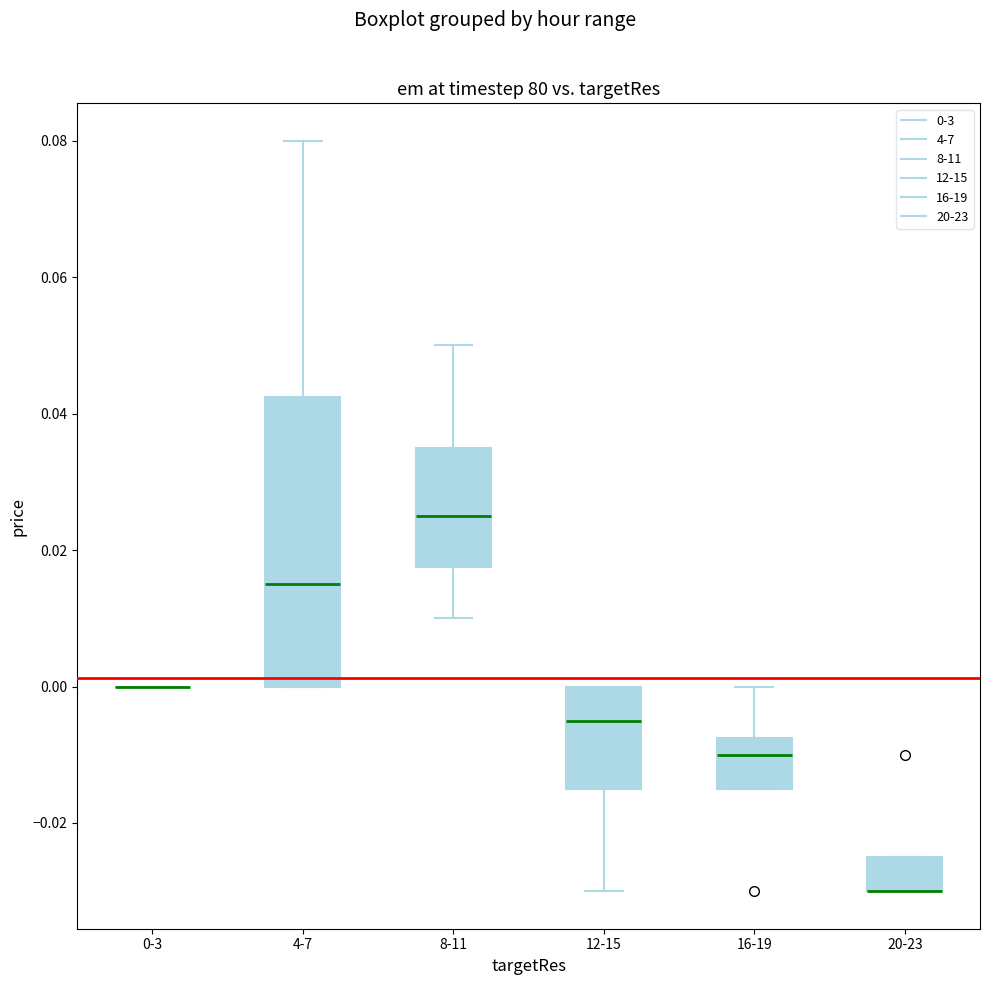

Reading left to right, transcribe this box plot: for each box, give where its median line is, the range the box spans, and where its two whiskers end, as read against the y-axis. The values are not printed on the chart, so give them approximately, as read against the axis.

0-3: box collapsed to a line at 0.000, whiskers 0.000 to 0.000
4-7: median 0.016, box 0.000 to 0.042, whiskers 0.000 to 0.080
8-11: median 0.026, box 0.018 to 0.036, whiskers 0.010 to 0.050
12-15: median -0.004, box -0.014 to 0.000, whiskers -0.030 to 0.000
16-19: median -0.010, box -0.014 to -0.008, whiskers -0.014 to 0.000
20-23: median -0.030 (drawn on the box's lower edge), box -0.030 to -0.024, whiskers -0.030 to -0.024